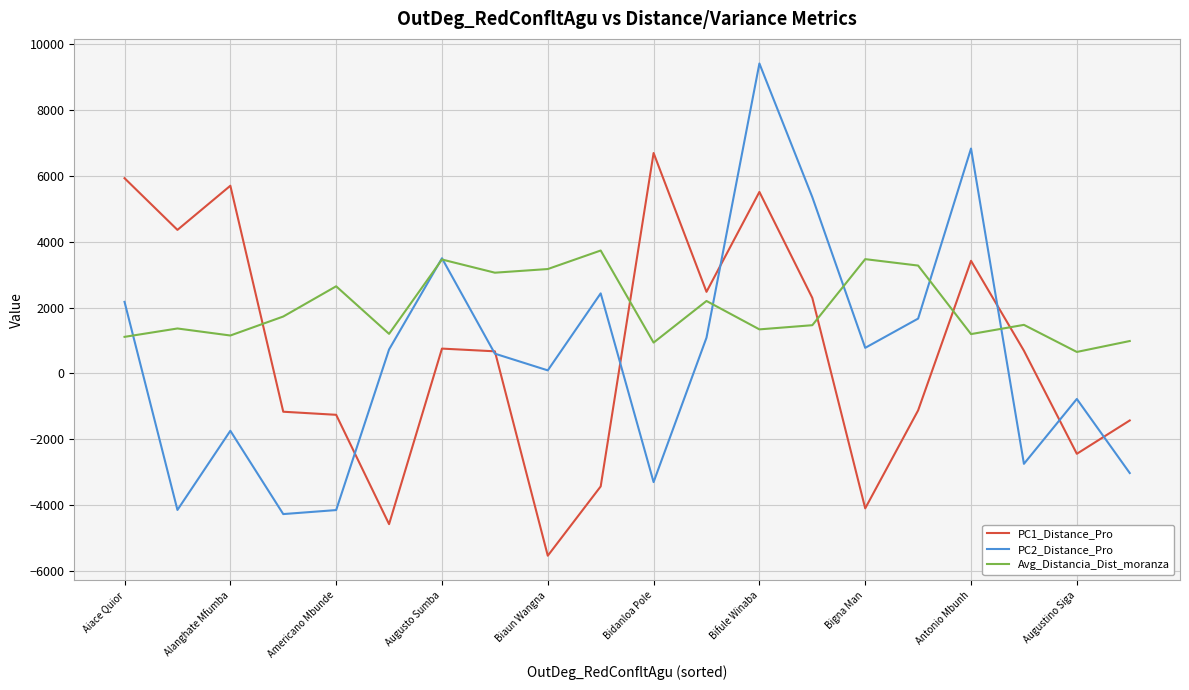

What is the smallest value displayed?

-5532.1